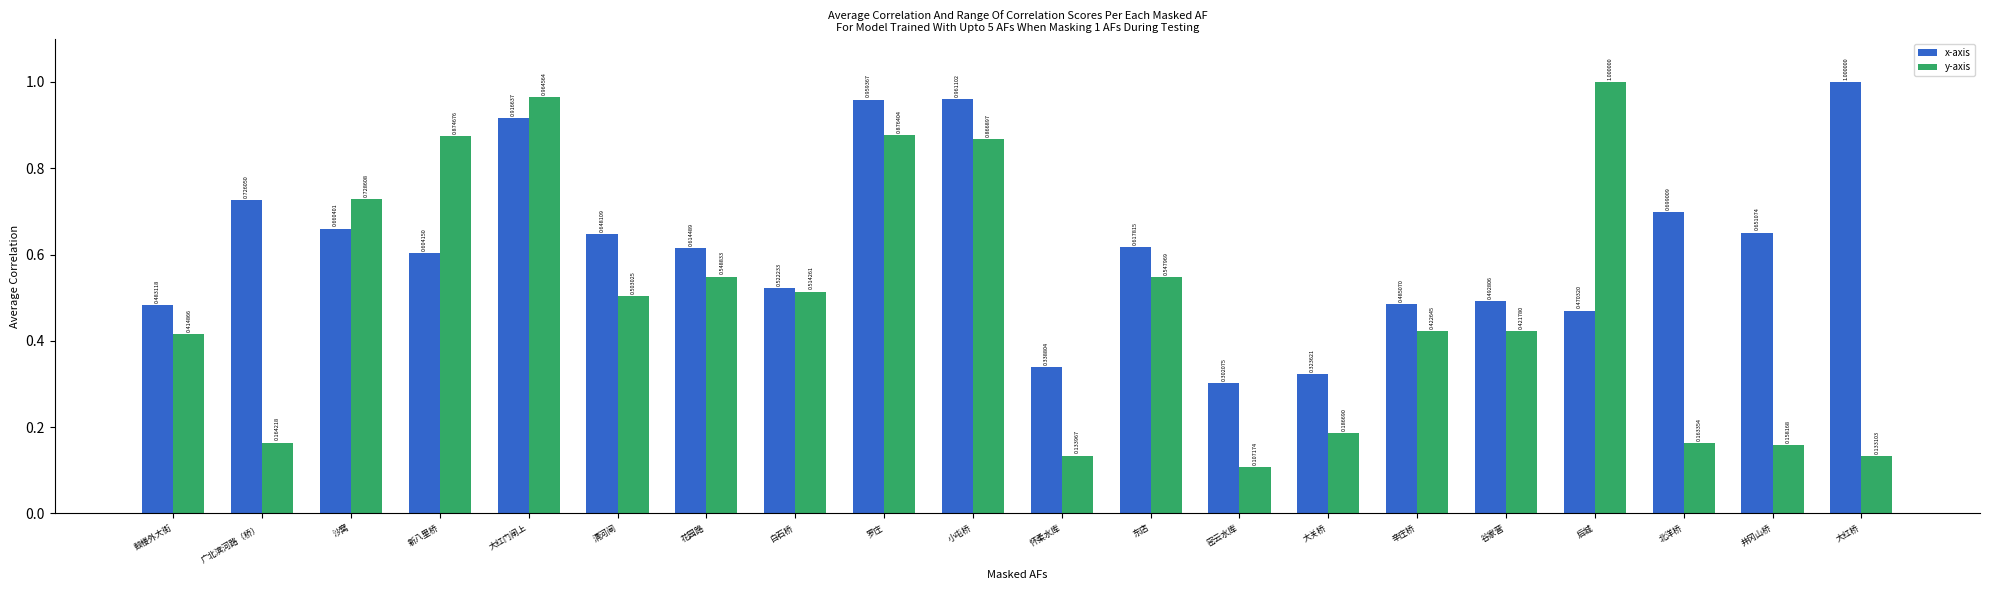

Which series has the largest total across all categories?

x-axis